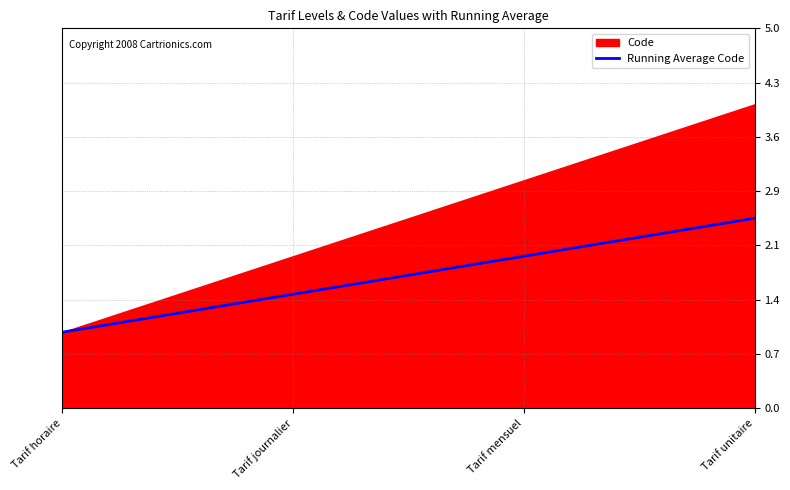

How many data points are less than 2?

2